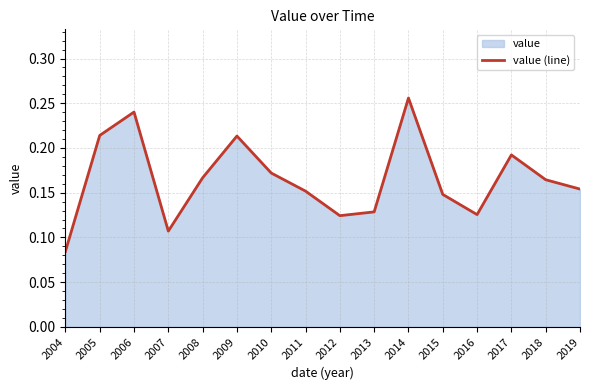

At which category does the chart reach its peak across all series?

2014